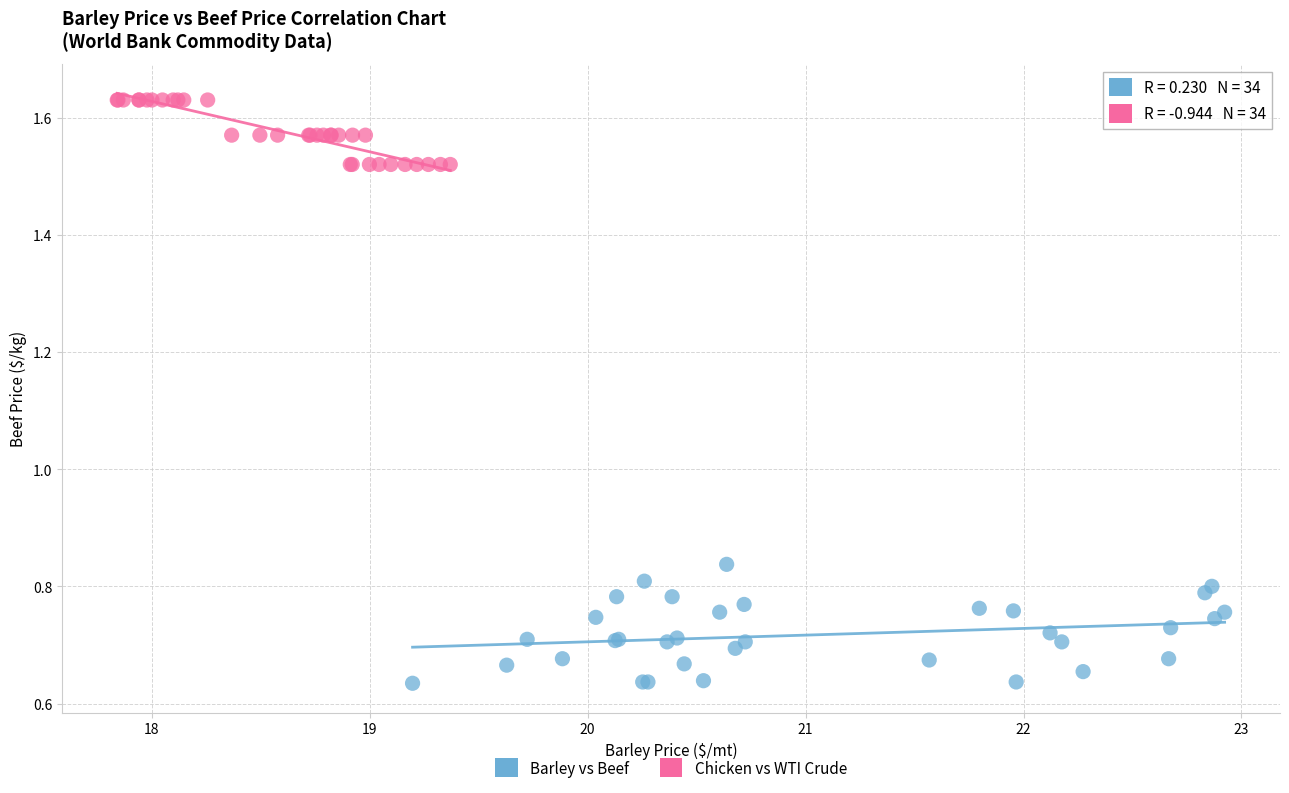

Which series has the largest Y range (max minus min)?

Barley vs Beef